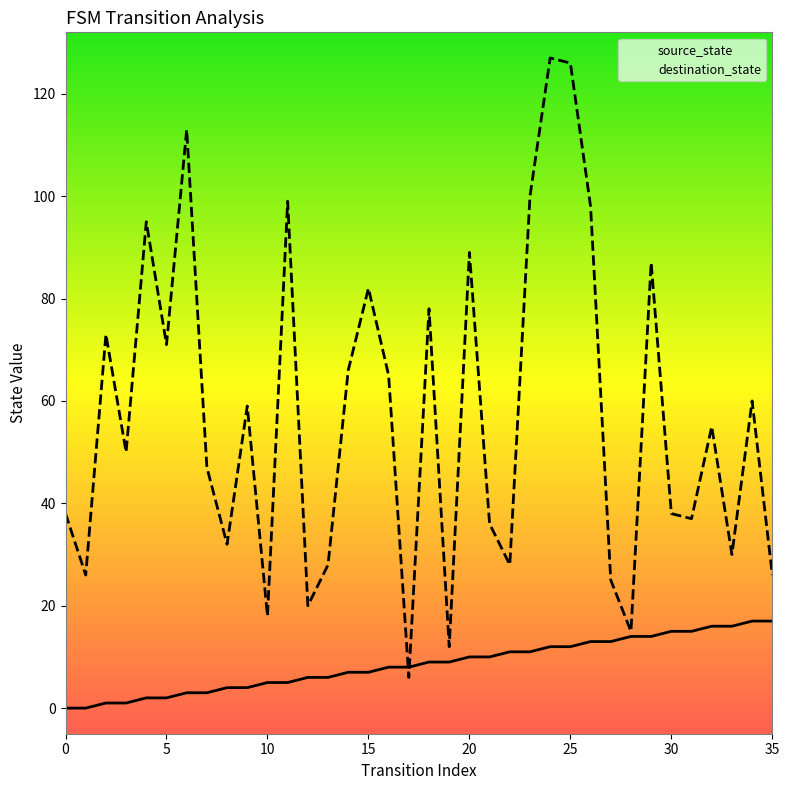

What is the average value of the destination_state series?

57